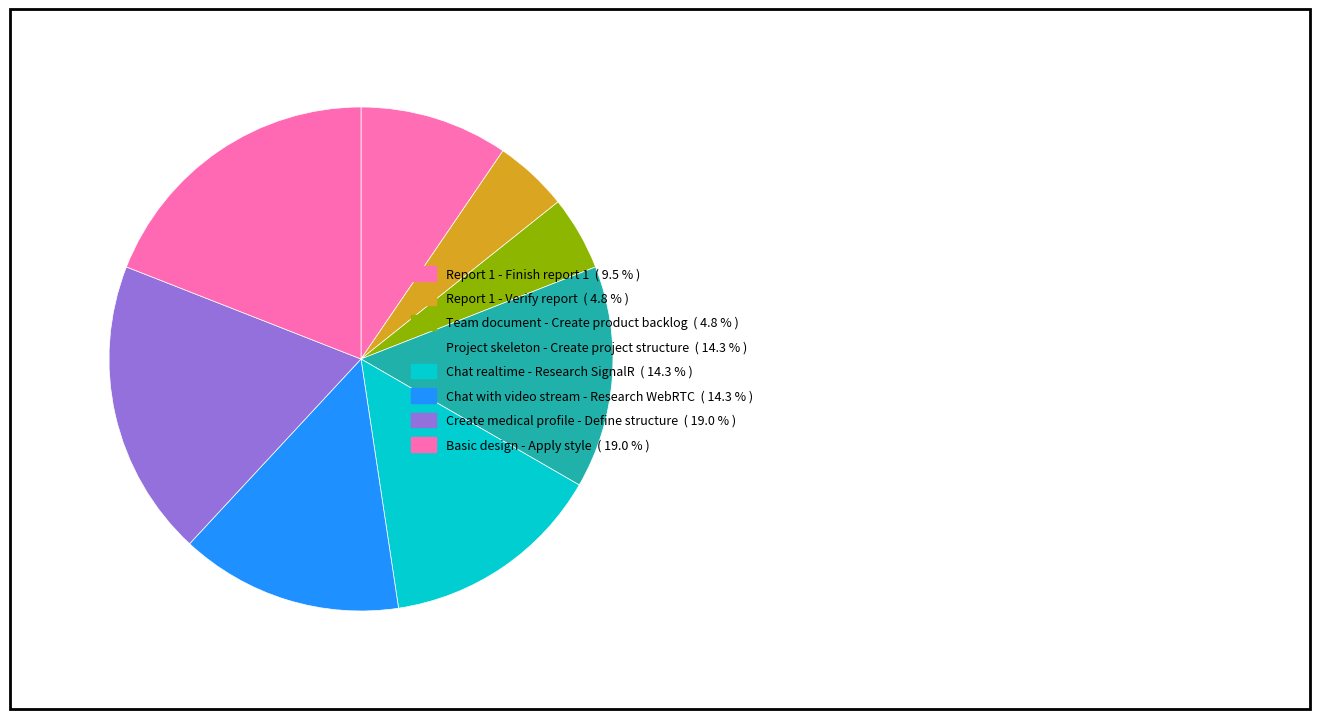

To the nearest percent, what is the combined percentage of Basic design - Apply style and Chat realtime - Research SignalR?

33%